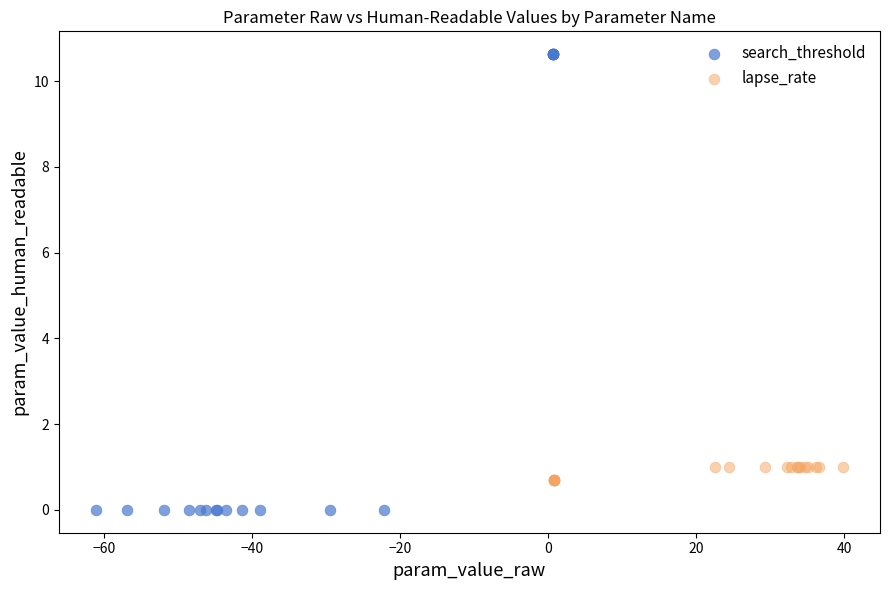

Which series has the largest Y range (max minus min)?

search_threshold